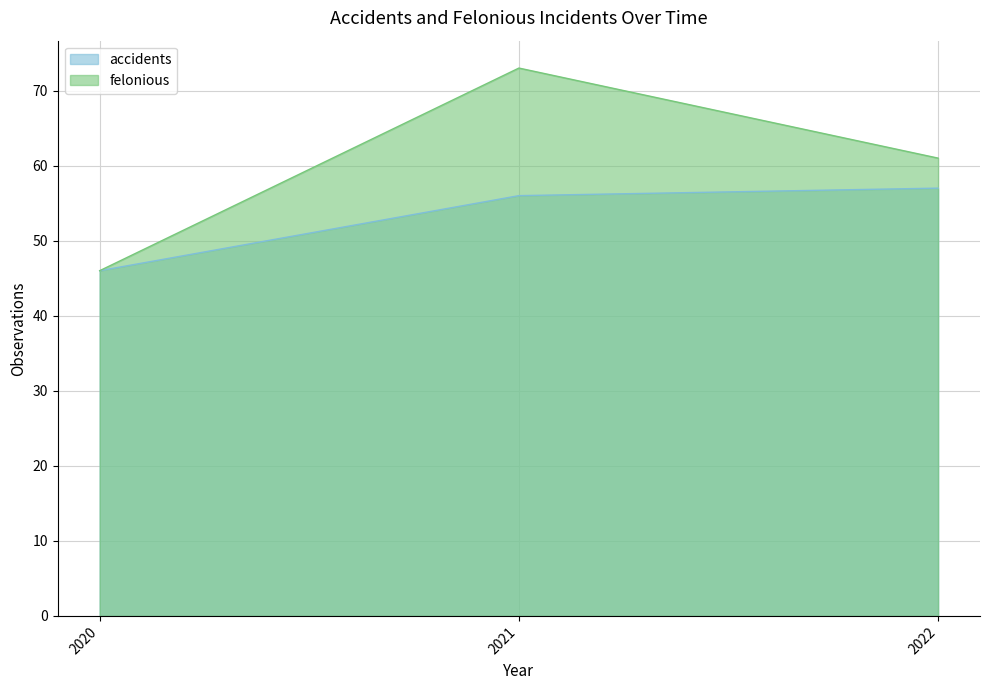

What value does the felonious series have at 2021?

73